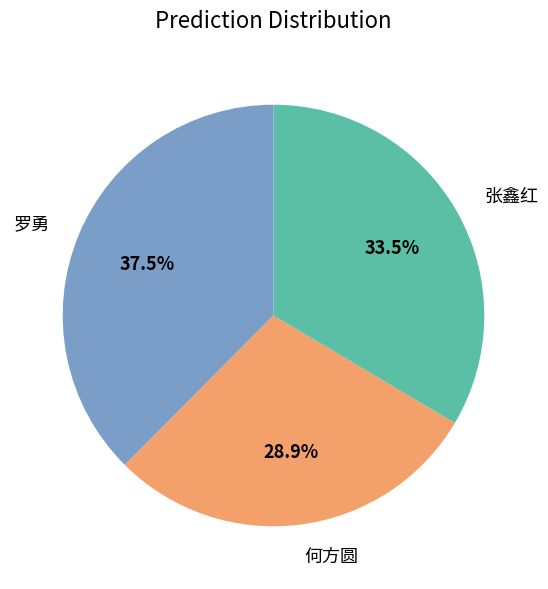

Does any single category account for the majority?

No